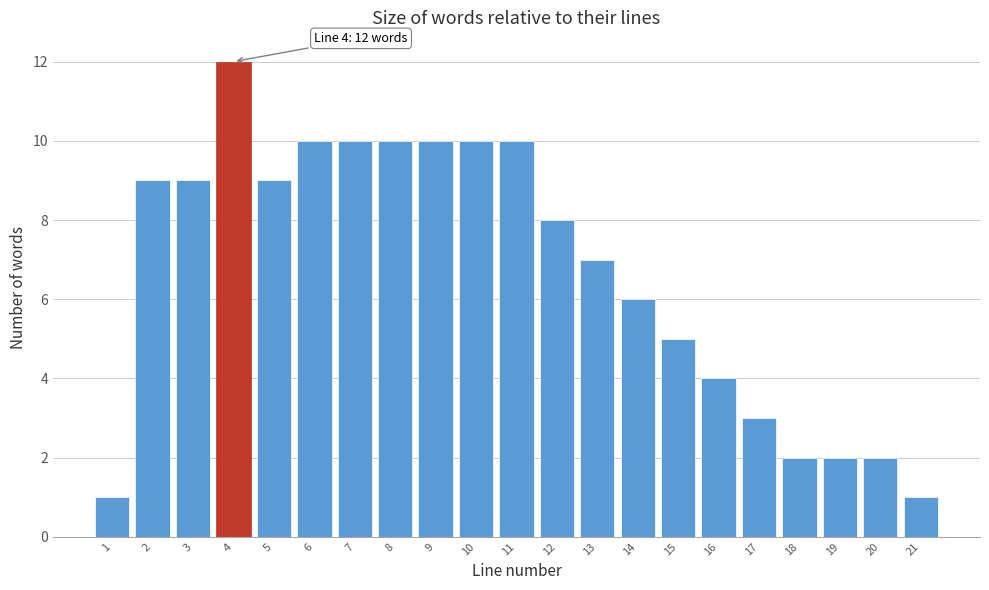

Reading left to right, transcribe all the data shown in this chart.

1=1	2=9	3=9	4=12	5=9	6=10	7=10	8=10	9=10	10=10	11=10	12=8	13=7	14=6	15=5	16=4	17=3	18=2	19=2	20=2	21=1